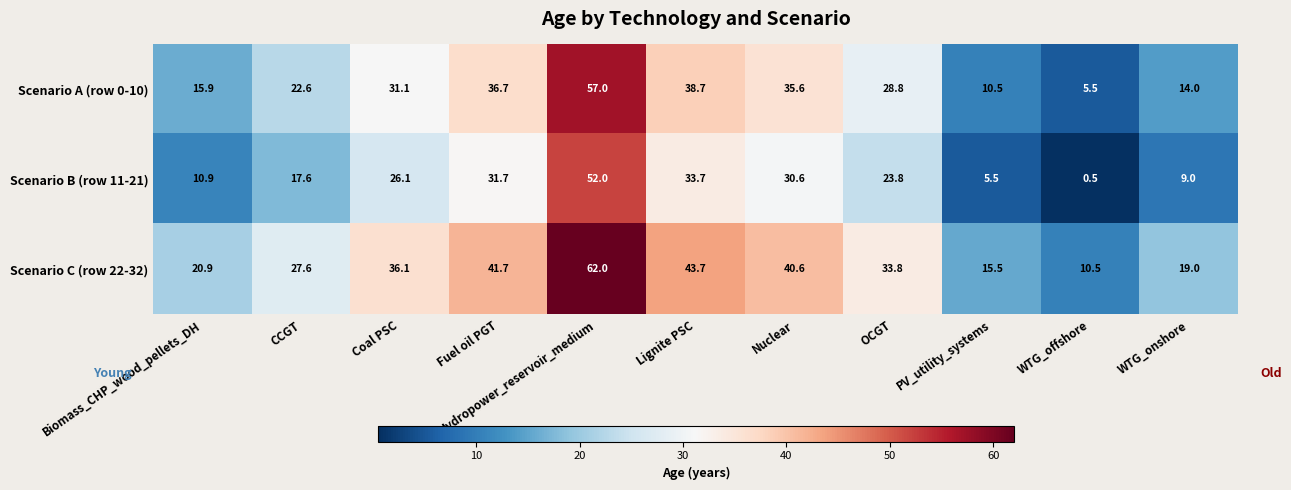

What is the sum of the Scenario B (row 11-21) values at Nuclear and PV_utility_systems?

36.1